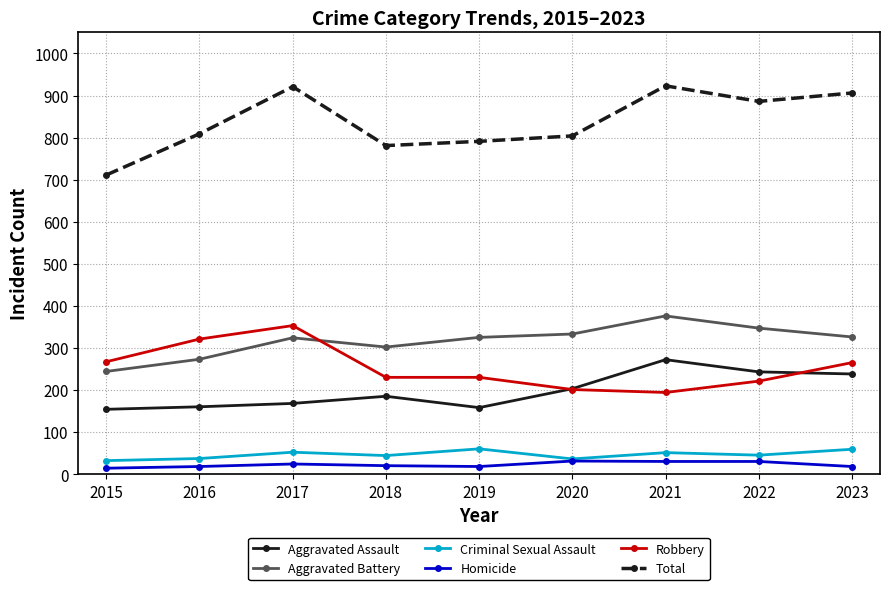

What is the minimum value for Aggravated Assault?

154